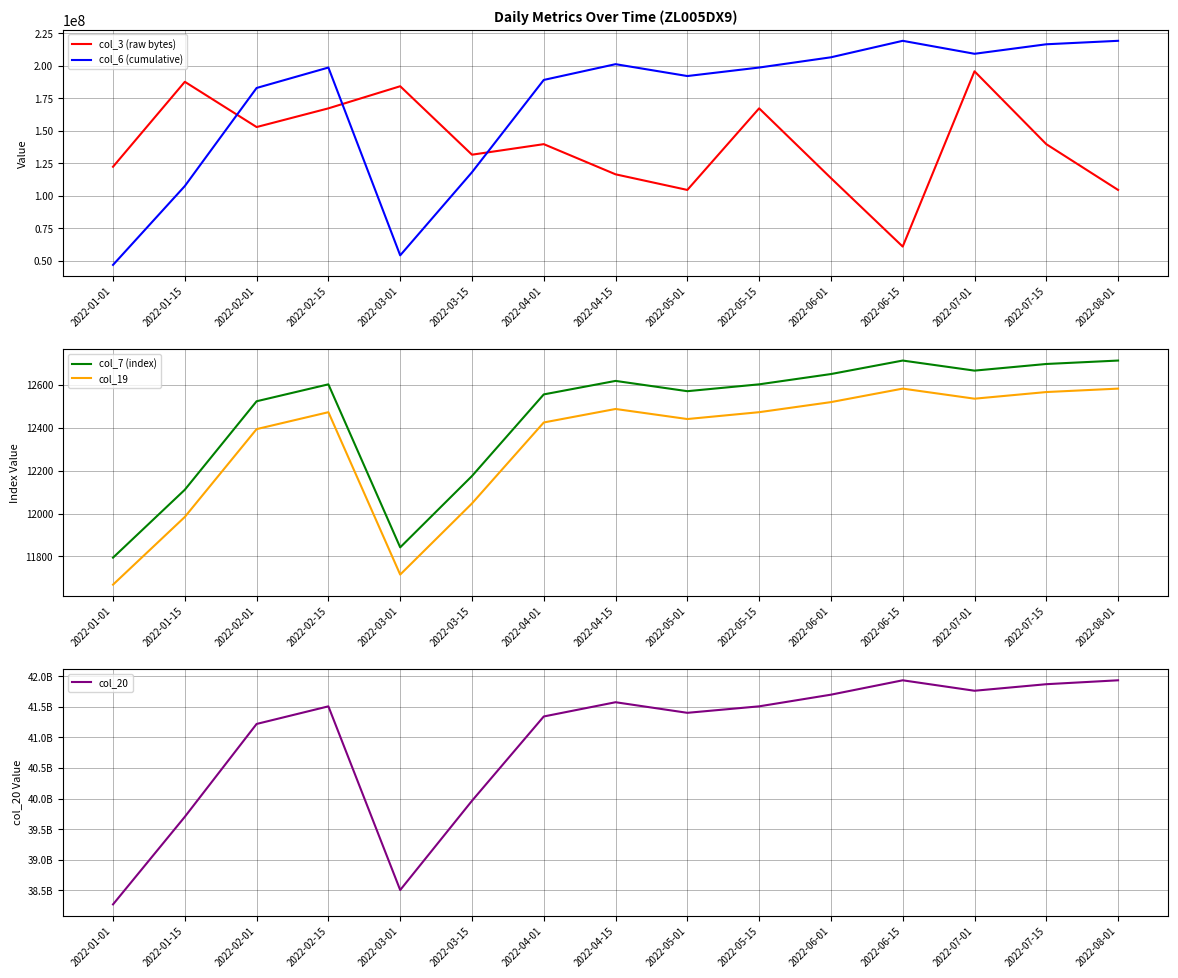

What is the difference between the maximum and second lowest values in the col_3 (raw bytes) series?

91287488